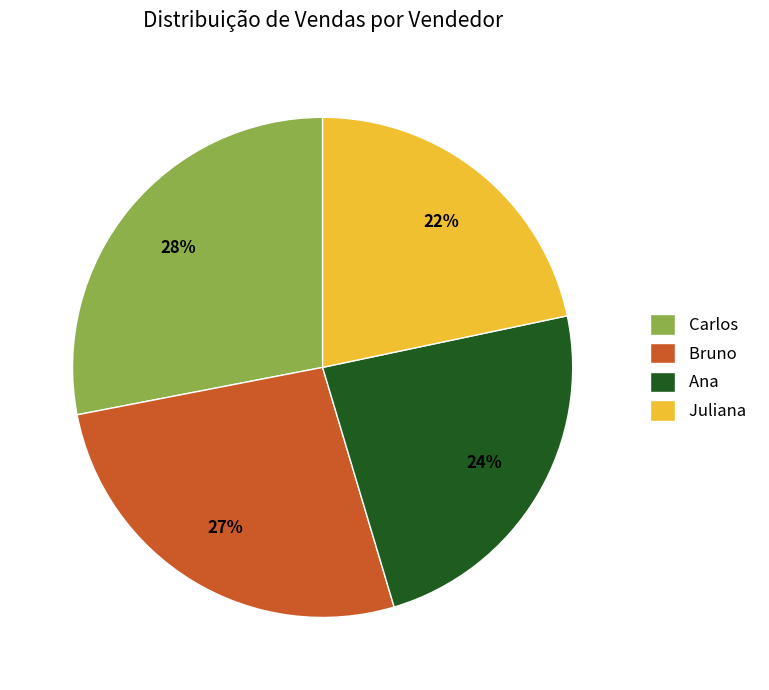

To the nearest percent, what is the average slice percentage?

25%